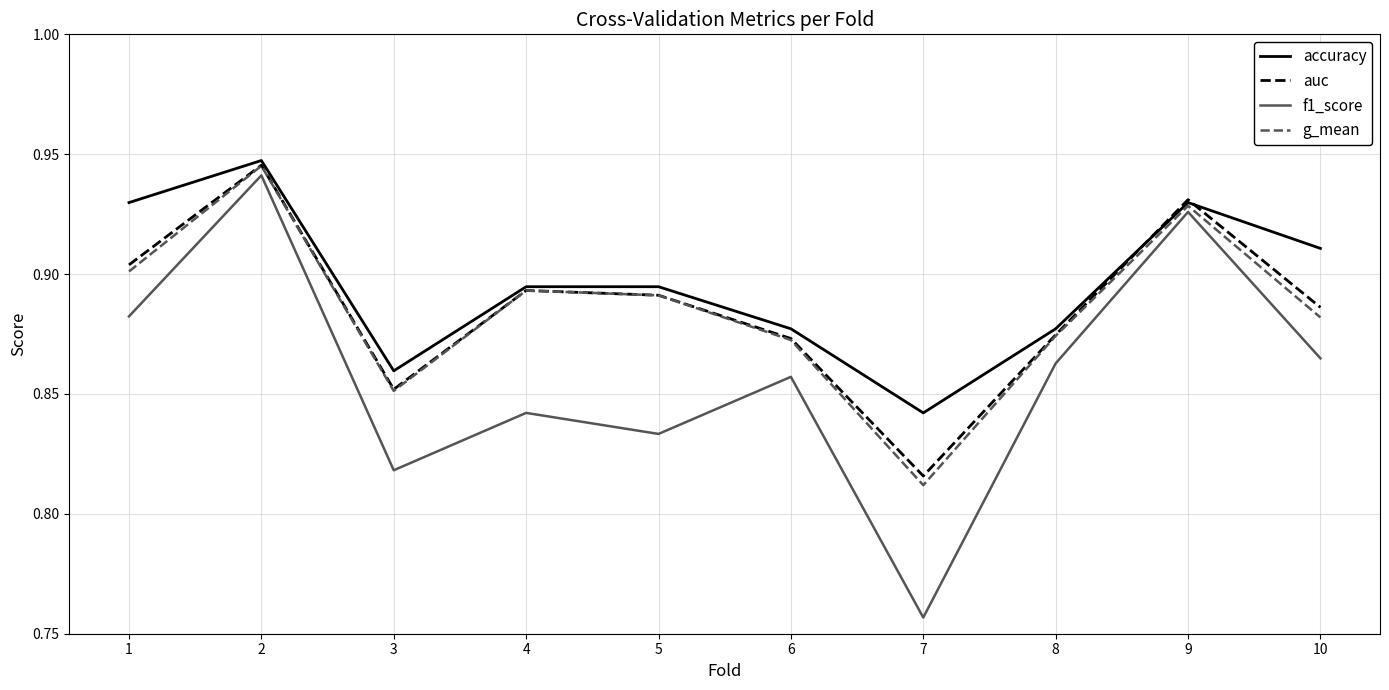

What is the total value across all series at 10?

3.5